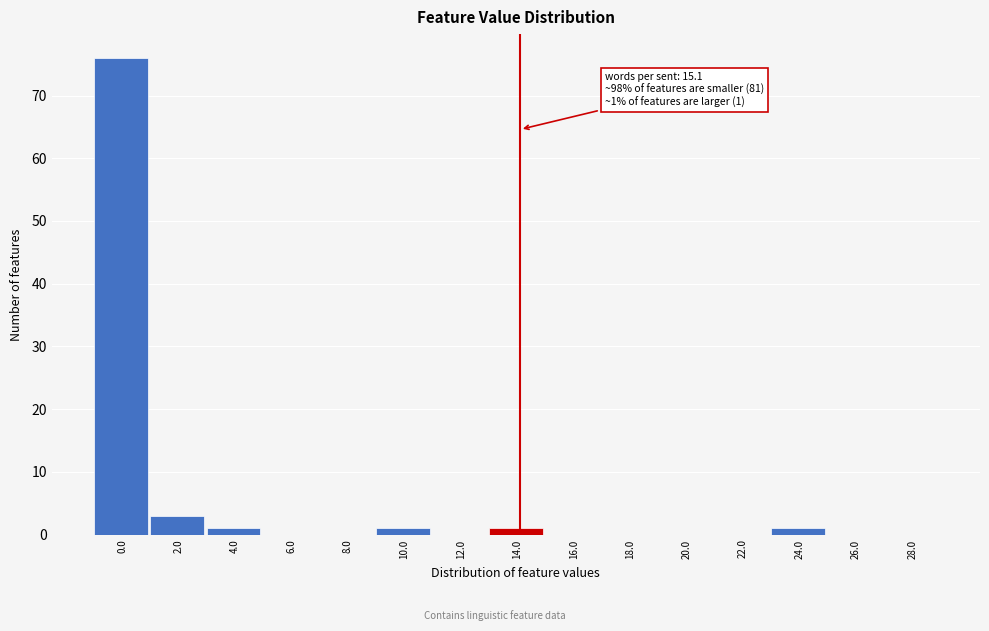

Reading left to right, what are all the values shown in this chart?

0.0=76	2.0=3	4.0=1	6.0=0	8.0=0	10.0=1	12.0=0	14.0=1	16.0=0	18.0=0	20.0=0	22.0=0	24.0=1	26.0=0	28.0=0